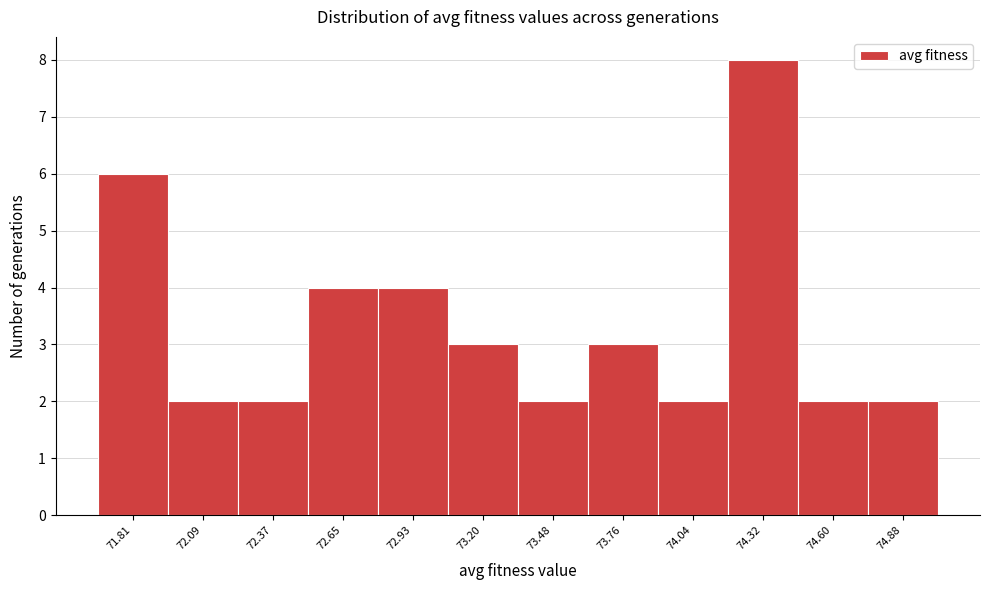

Reading left to right, what are all the values shown in this chart?

6	2	2	4	4	3	2	3	2	8	2	2